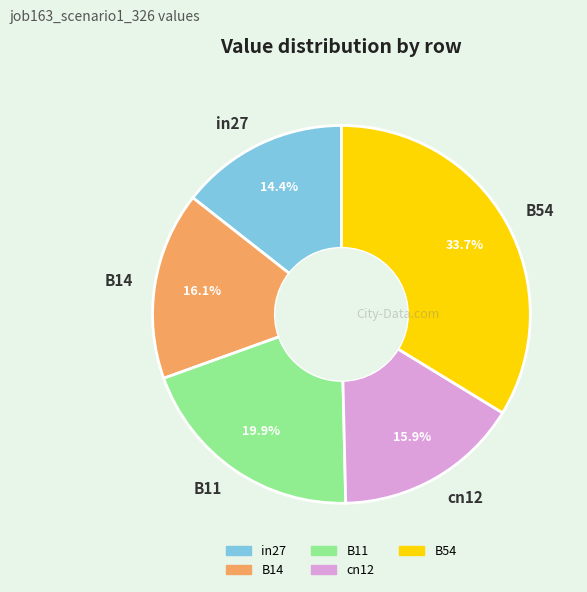

What is the smallest slice in the pie chart?

in27